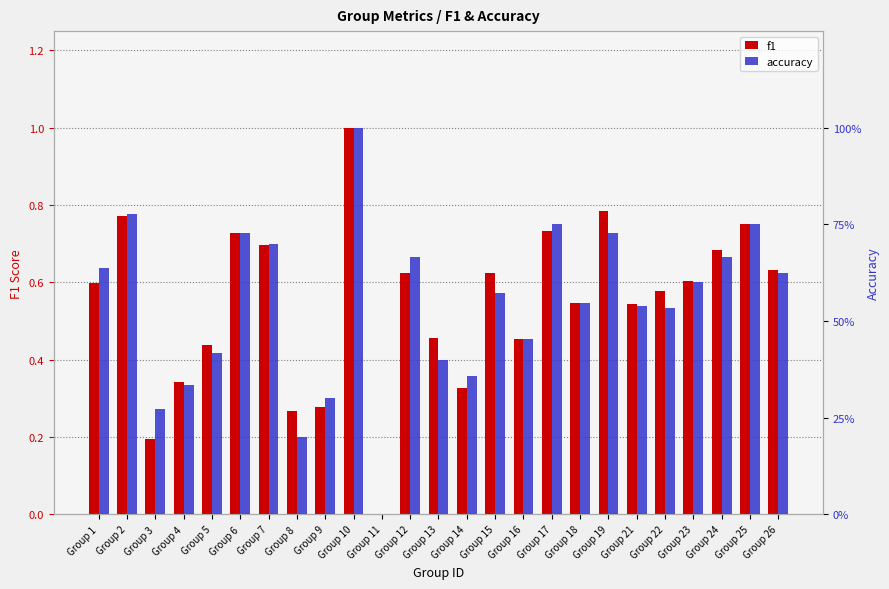

How many accuracy values are between 0 and 1?

25